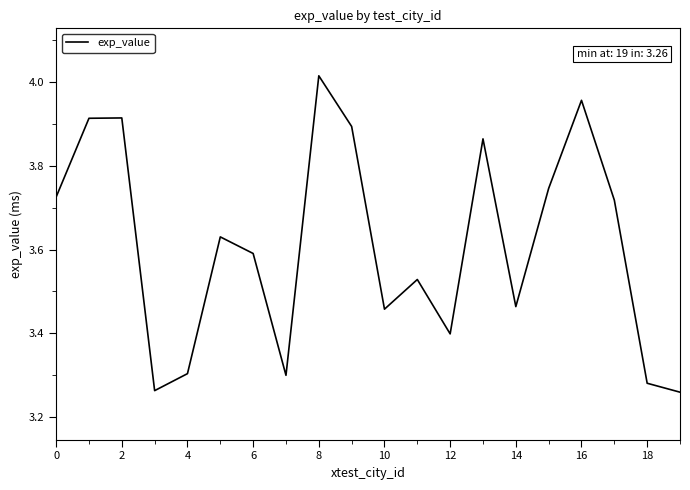

What is the difference between the maximum and minimum values?

0.8